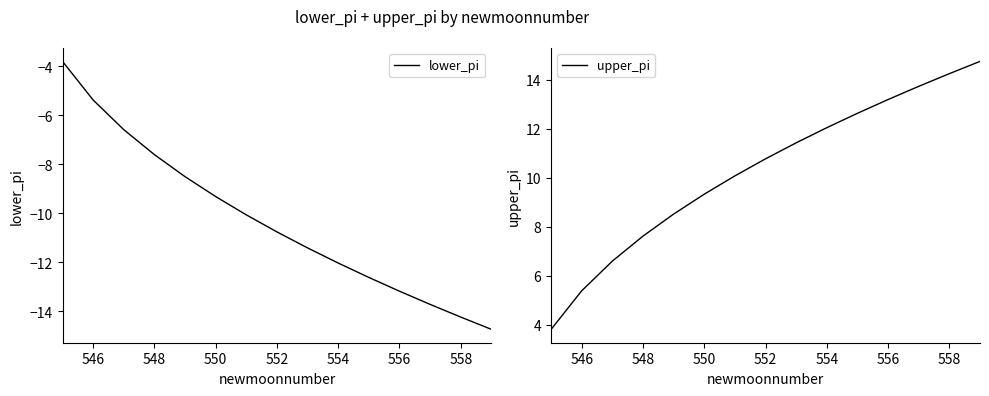

What is the greatest value displayed?

14.7